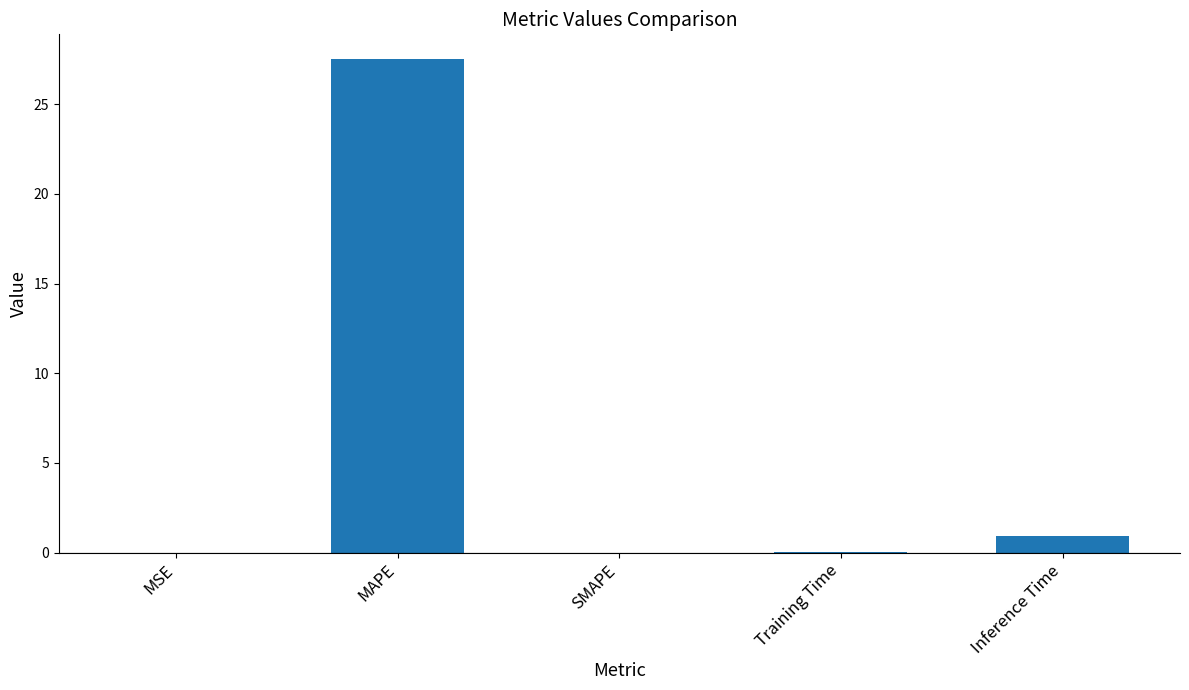

What is the maximum value shown in the chart?

27.5